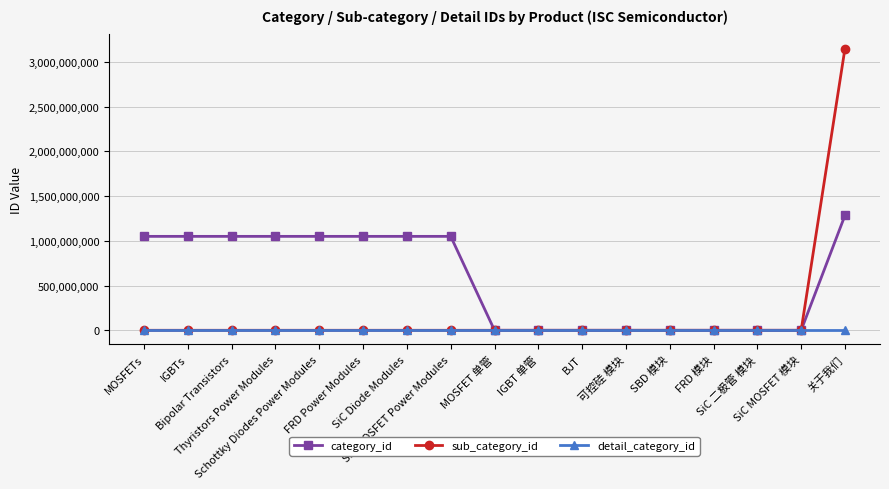

Reading left to right, list all the values displayed in this chart.

category_id: 1049426928	1049426928	1049426928	1049426928	1049426928	1049426928	1049426928	1049426928	0	0	0	0	0	0	0	0	1283567591
sub_category_id: 0	0	0	0	0	0	0	0	0	0	0	0	0	0	0	0	3147335844
detail_category_id: 0	0	0	0	0	0	0	0	0	0	0	0	0	0	0	0	0